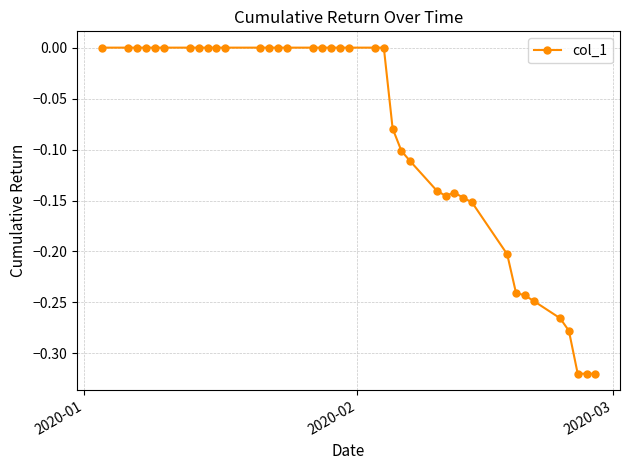

What is the sum of all values?

-3.5